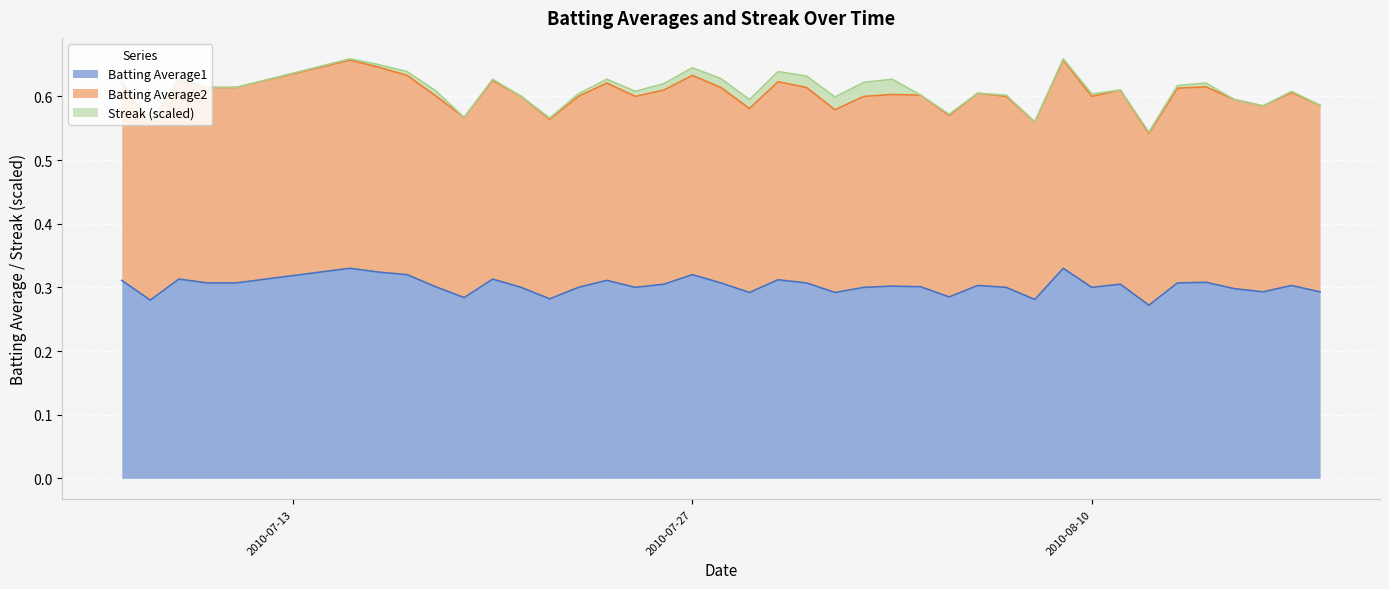

What is the minimum value shown in the chart?

0.3